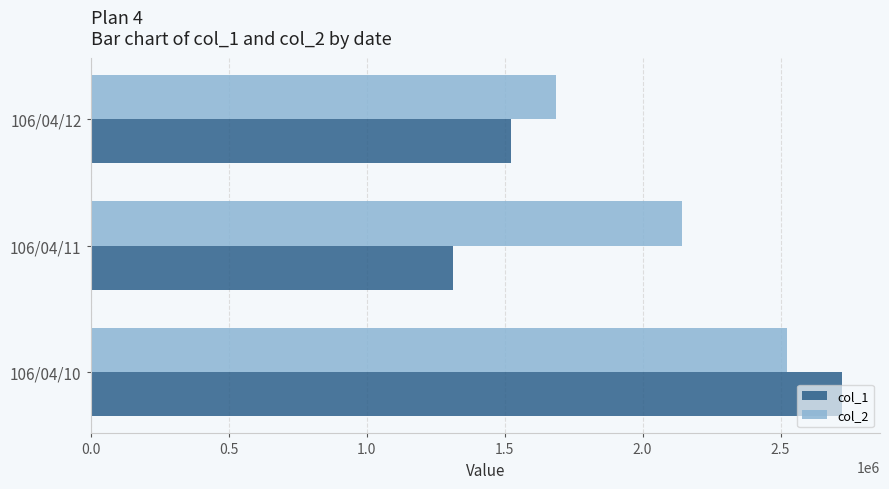

What is the greatest value displayed?

2724000